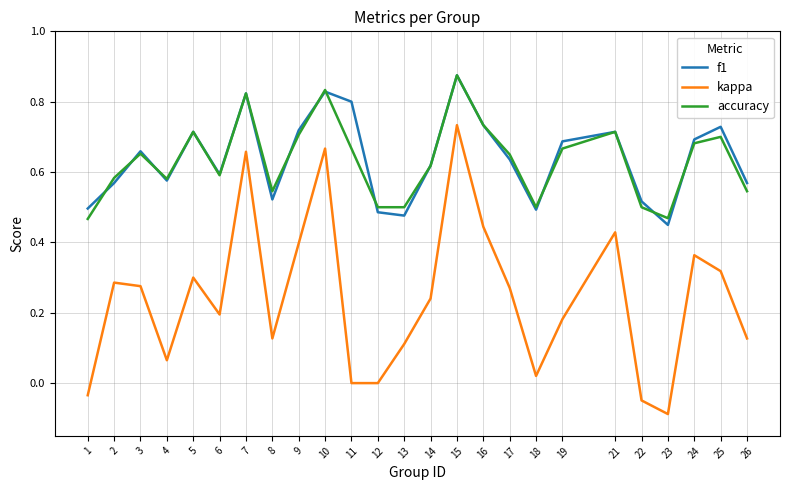

Between 23 and 26, which series saw the biggest shift?

kappa